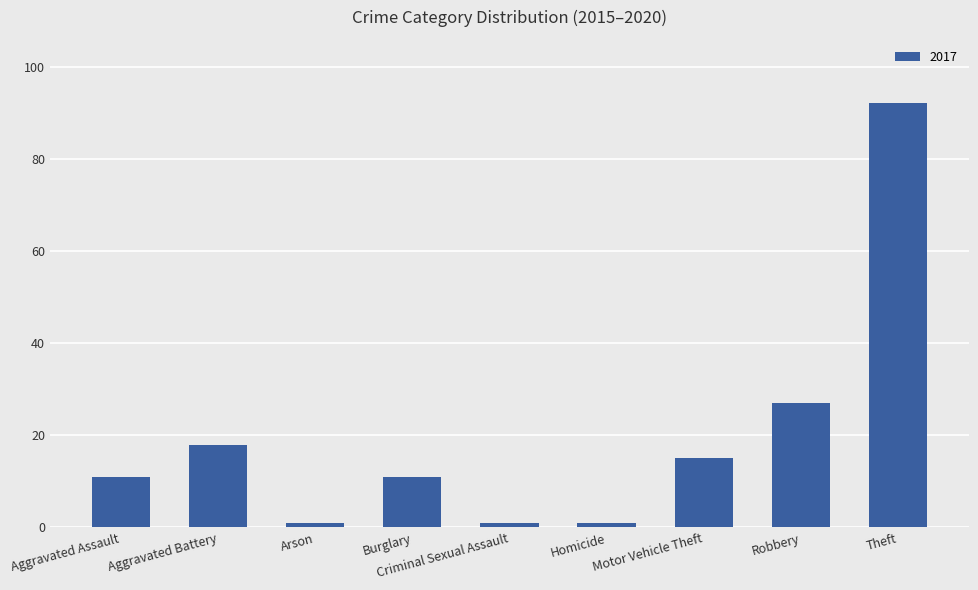

What value does the data have at Theft?

92